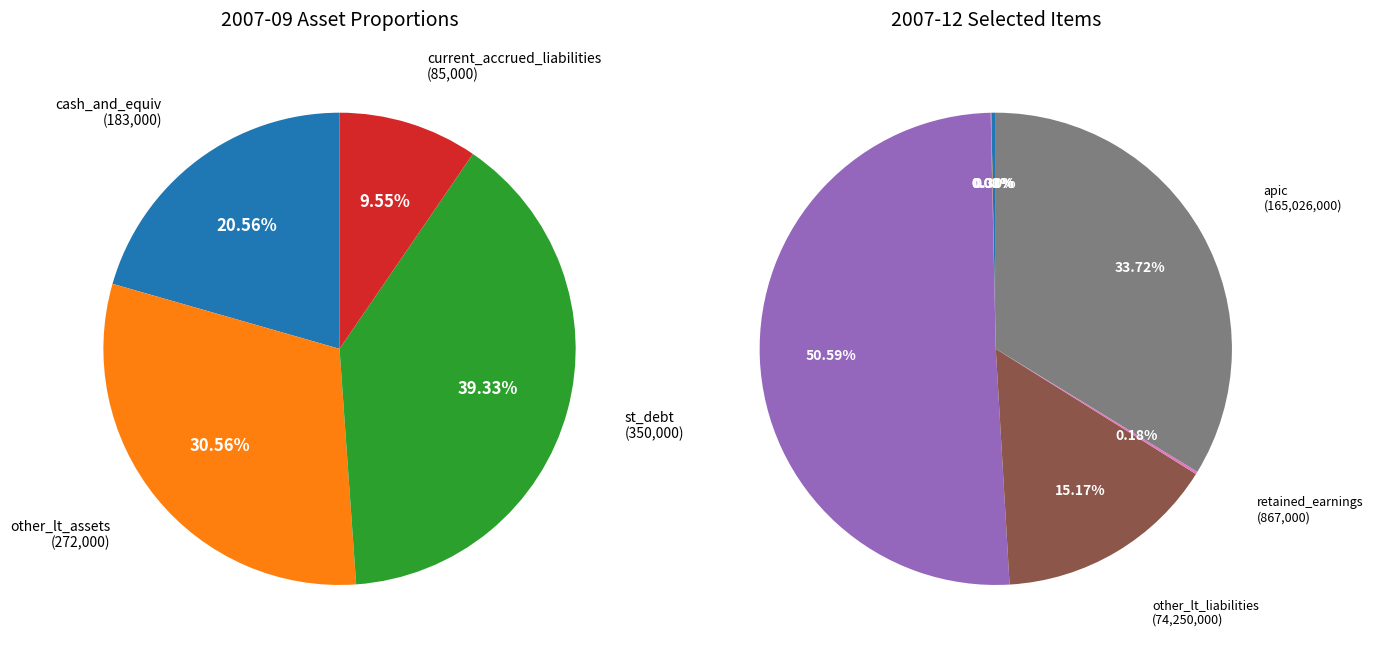

Between current_accrued_liabilities and st_debt, which is larger?

st_debt